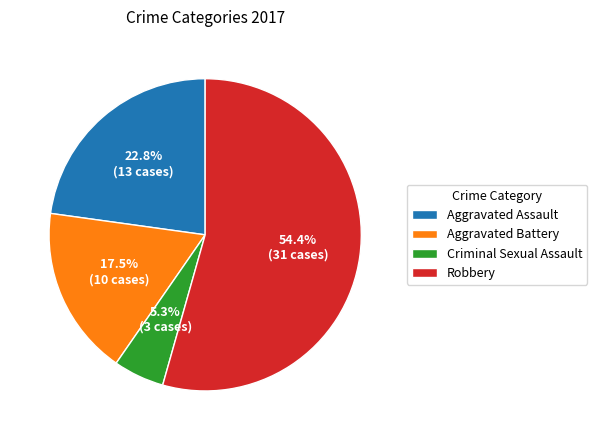

Count the number of slices in the pie.

4